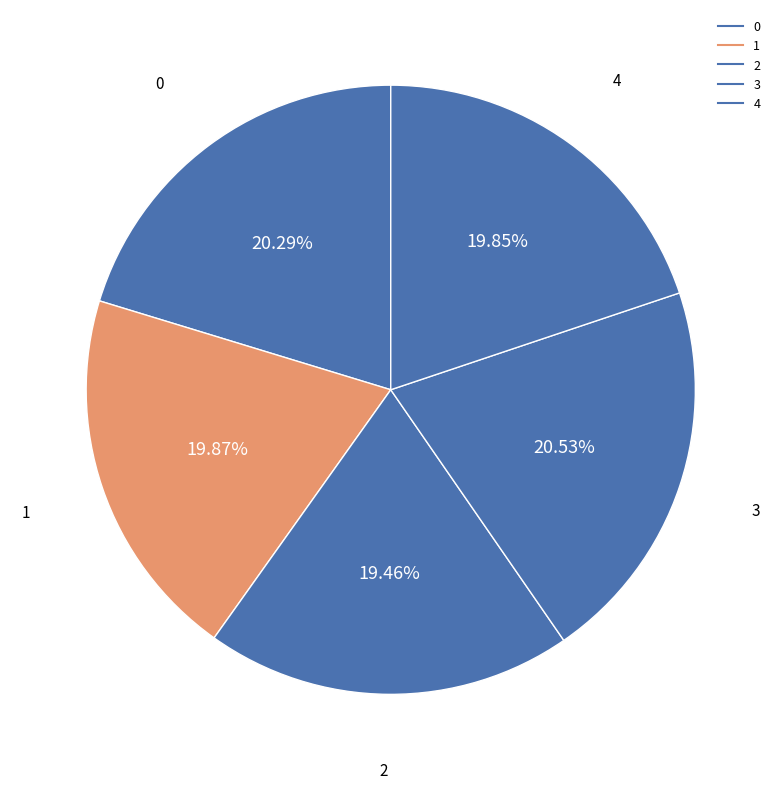

Combined, do 0 and 1 account for over 50%?

No